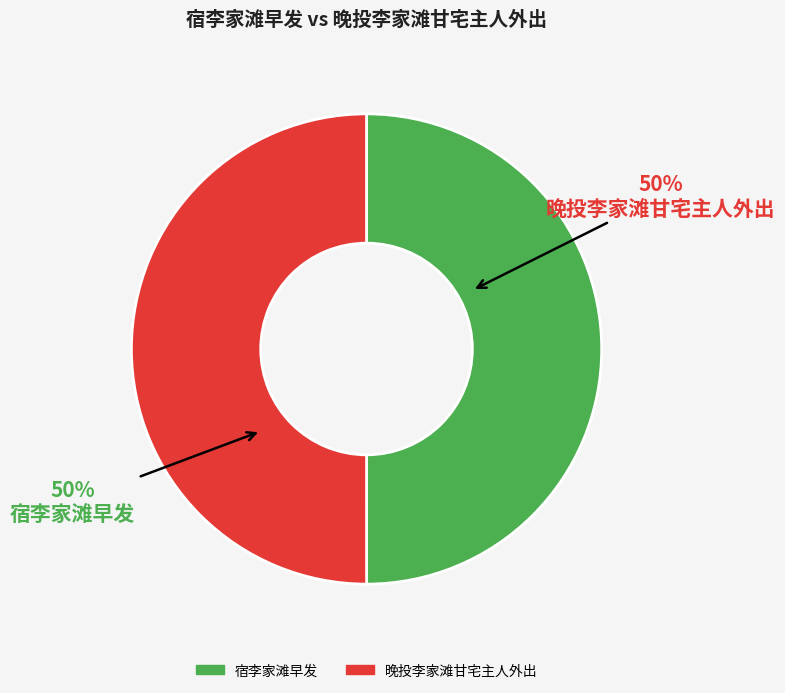

What is the ratio of the value at 宿李家滩早发 to the value at 晚投李家滩甘宅主人外出?

1.0